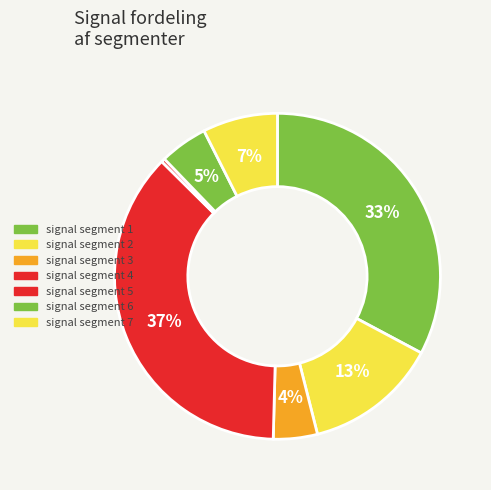

Is there any slice that represents more than half of the pie?

No